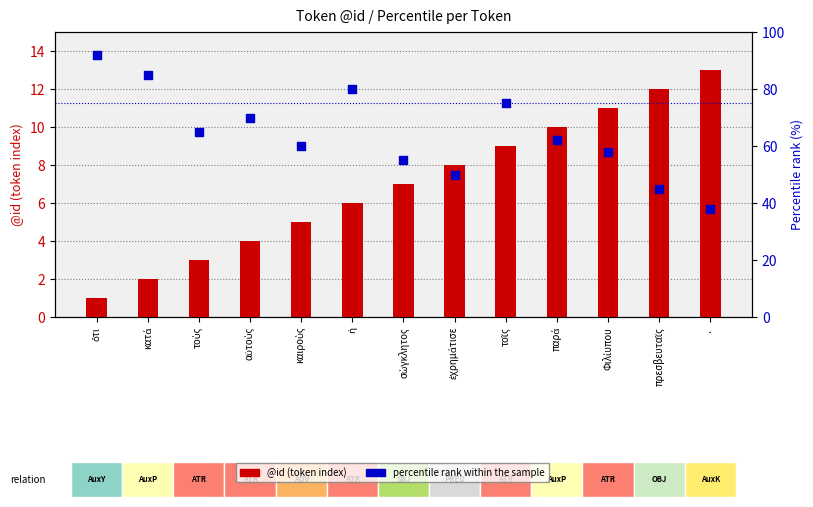

Which series reaches the maximum Y coordinate?

percentile rank within the sample